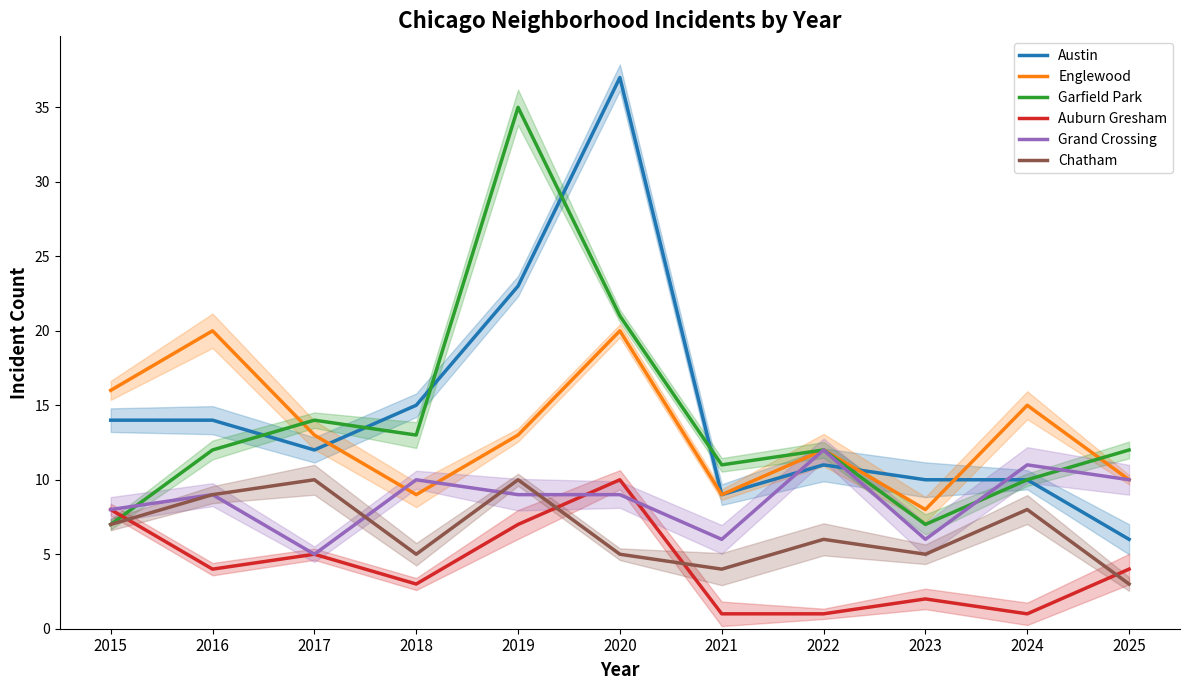

Which label corresponds to the smallest value in the chart?

2021